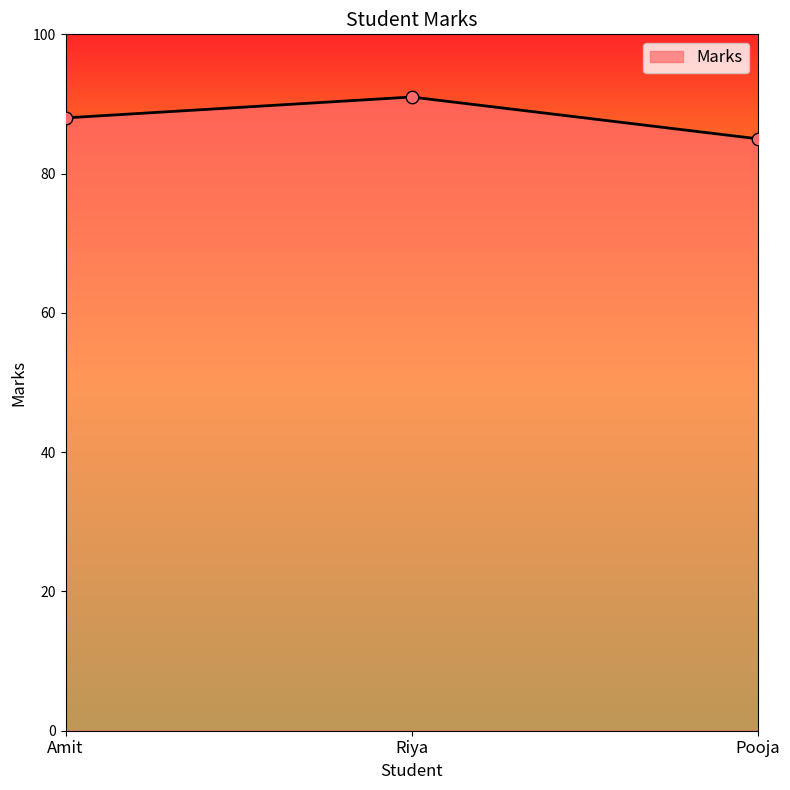

What is the ratio of the value at Amit to the value at Pooja?

1.0